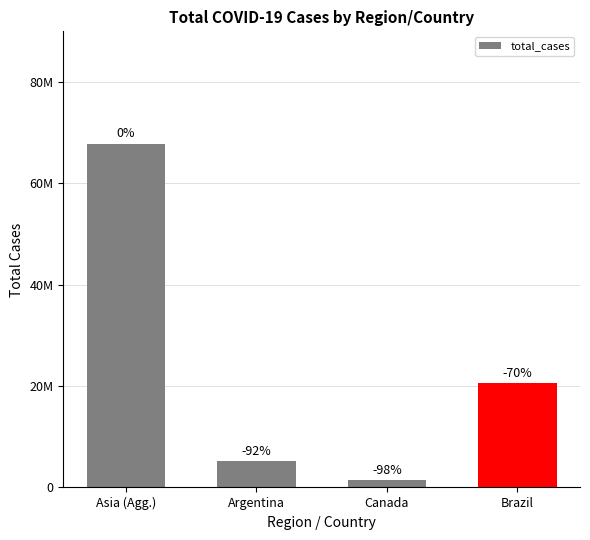

Where is the data nearest to the value 34642912?

Brazil